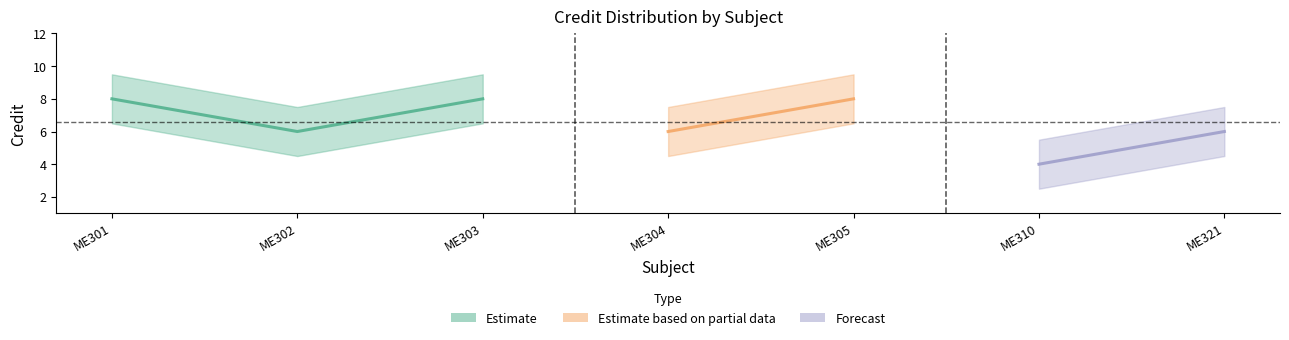

Is it true that the value at ME305 is 2?

False